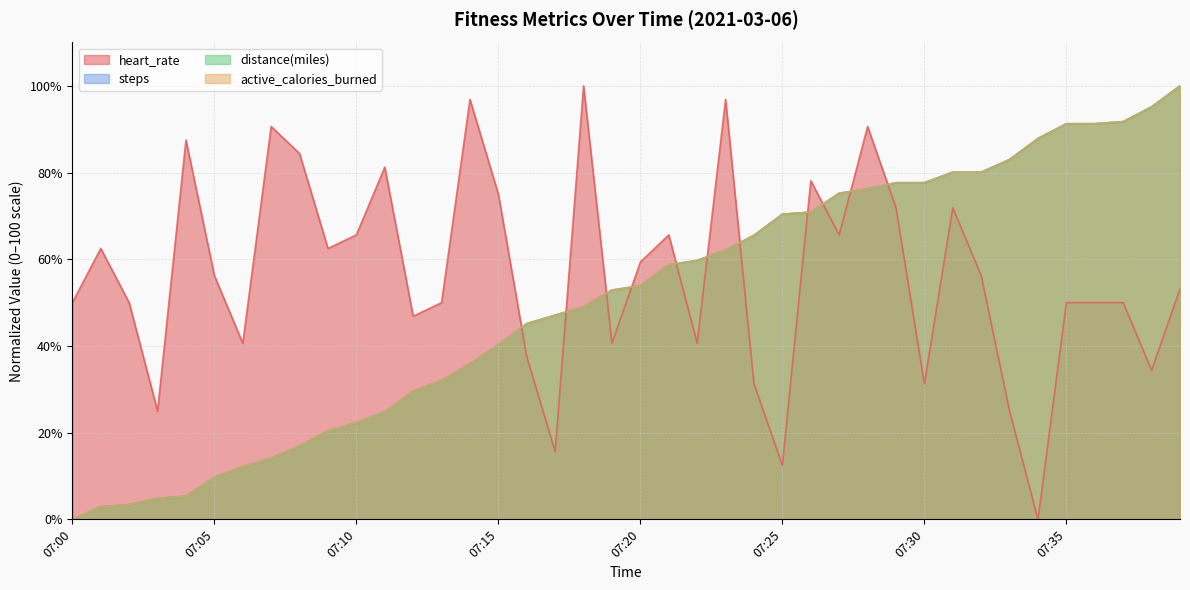

What is the approximate value of active_calories_burned at 07:12?

29.6